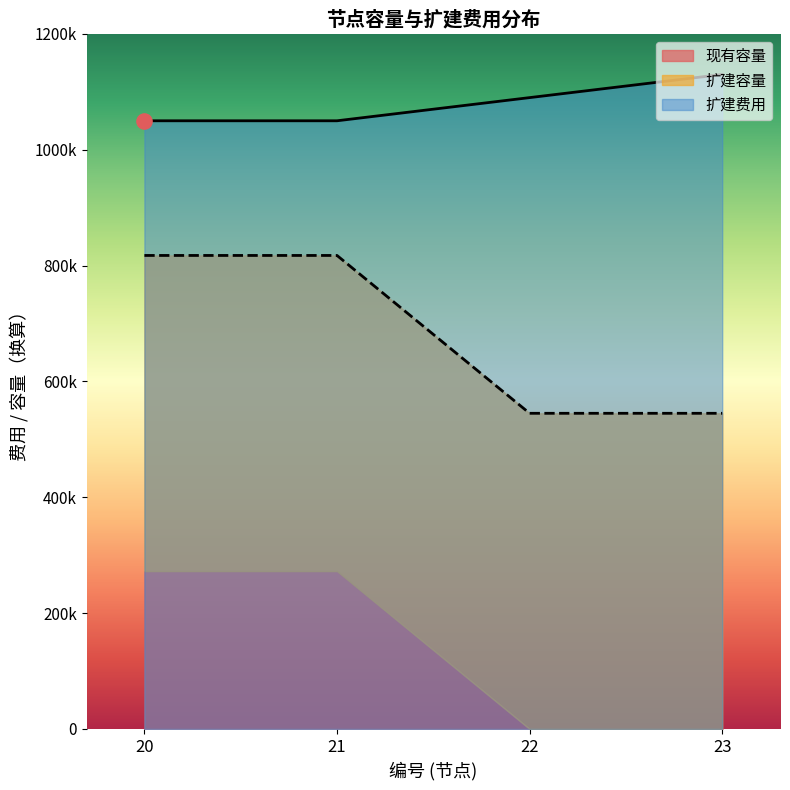

At how many categories does at least one series exceed 1105903?

1